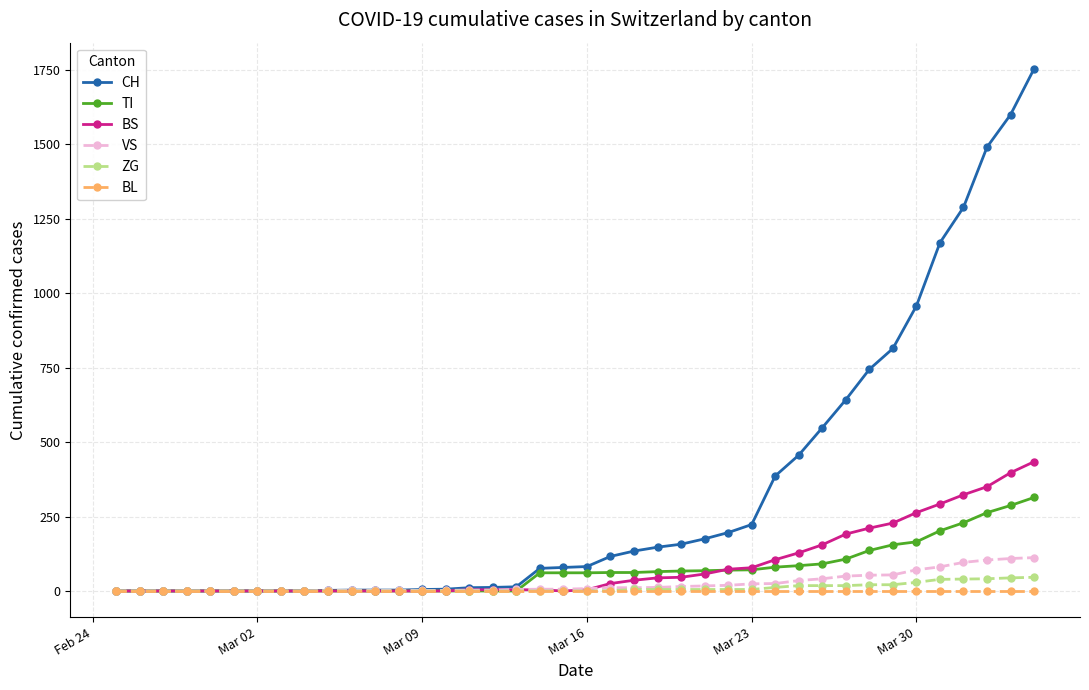

At how many categories does at least one series exceed 1469?

3